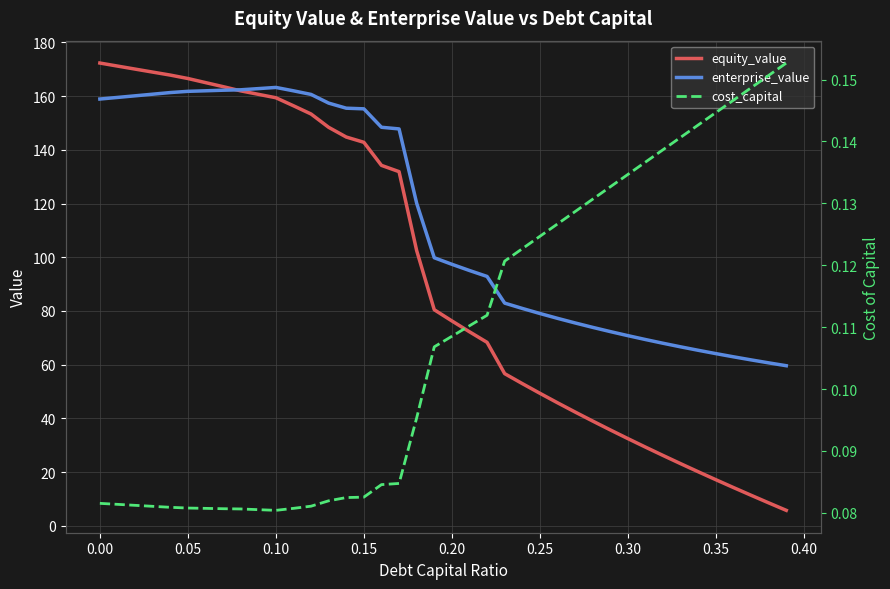

Rank the series by their average value, from lowest to highest.

cost_capital, equity_value, enterprise_value